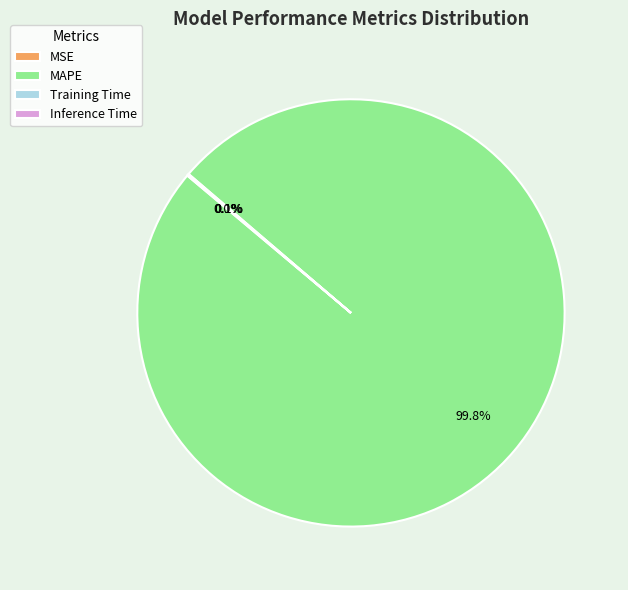

True or false: MAPE accounts for 86% of the total.

False